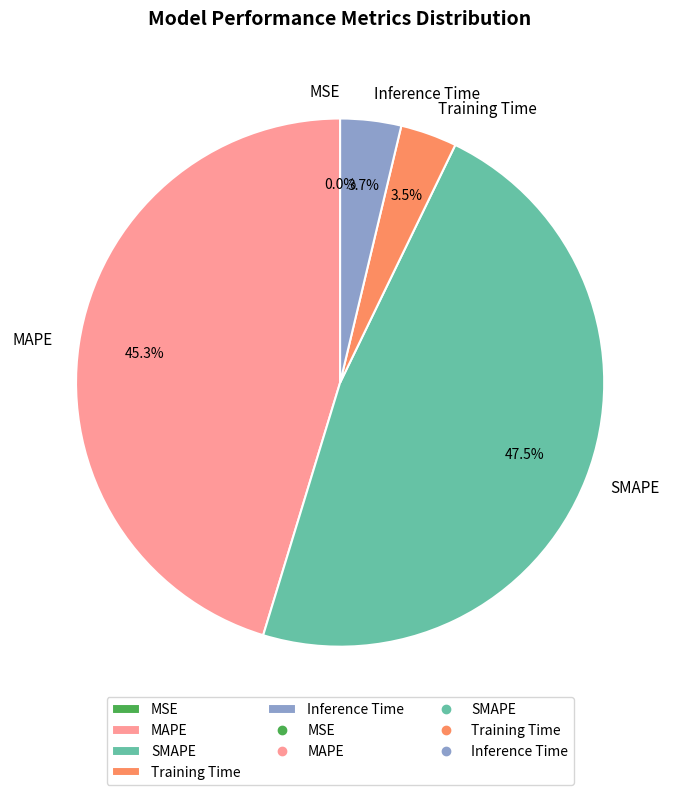

Is there a majority slice in this chart?

No